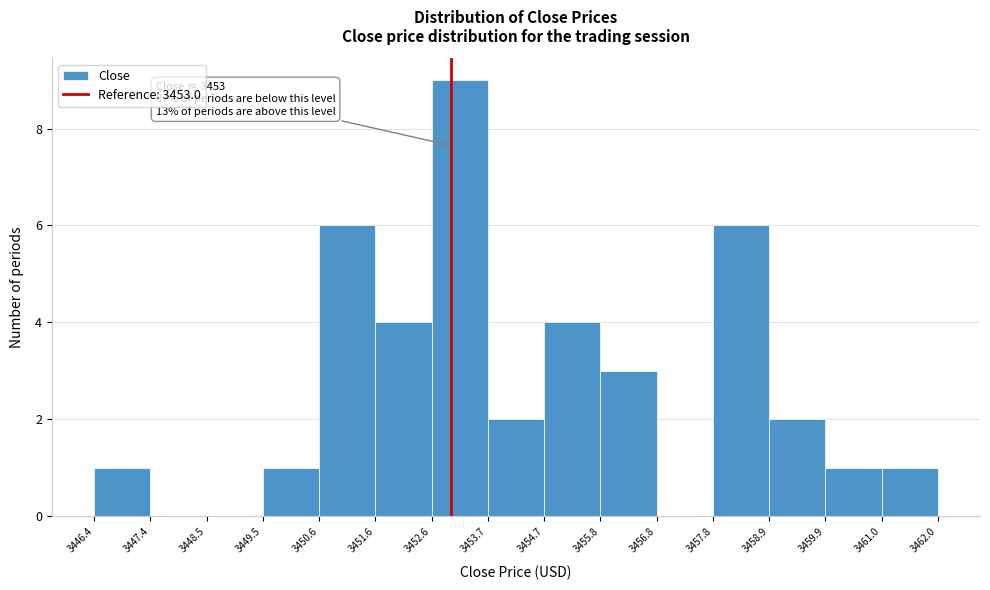

Which range on the x-axis has the tallest bar?

3452.6 to 3453.7